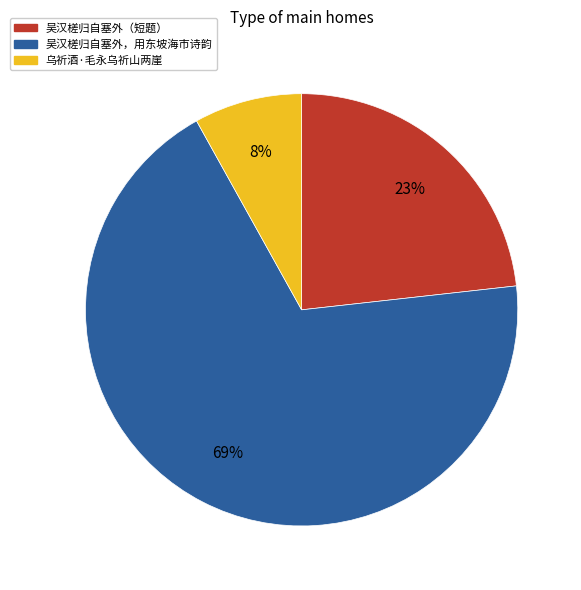

To the nearest percent, what is the average slice percentage?

33%